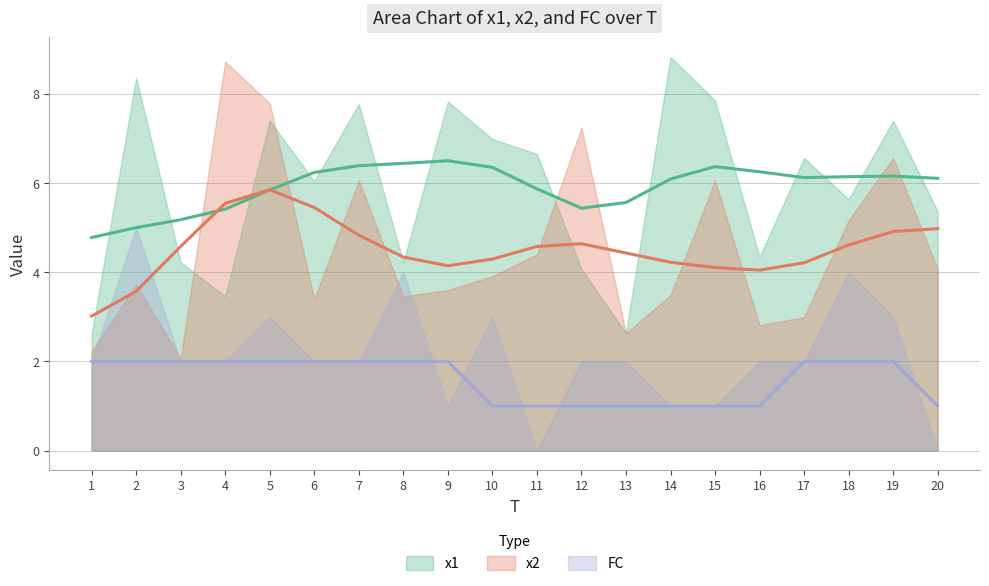

What is the difference between the maximum and minimum values in the x2 (smoothed) series?

2.8